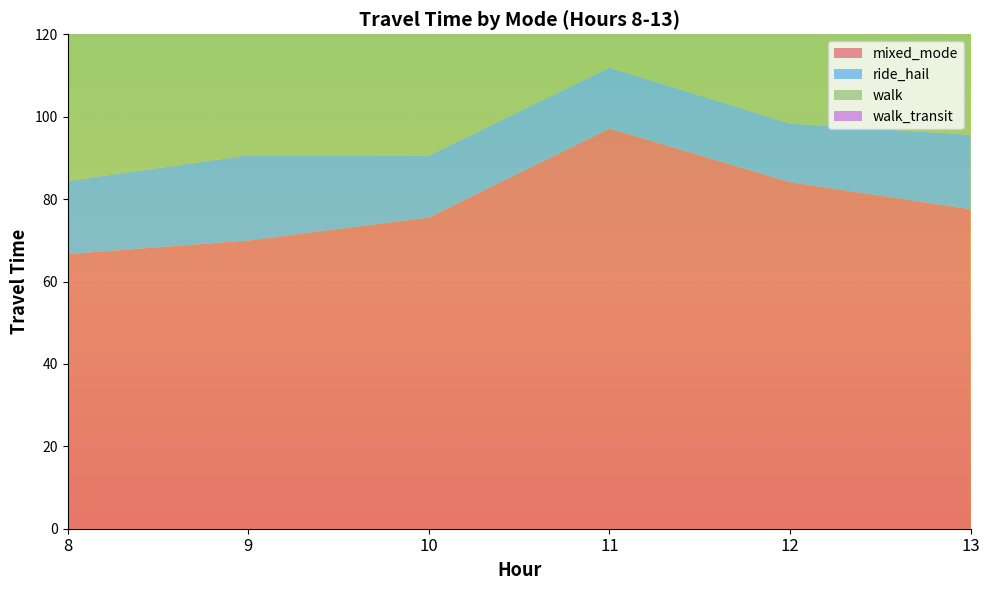

Reading left to right, extract all data points from this chart.

mixed_mode: 66.7	69.9	75.5	97.1	84.1	77.5
ride_hail: 17.7	20.7	15.0	14.8	14.2	18.0
walk: 59.9	60.9	39.8	48.9	62.6	49.3
walk_transit: 24.2	28.2	30.5	28.6	28.9	30.9